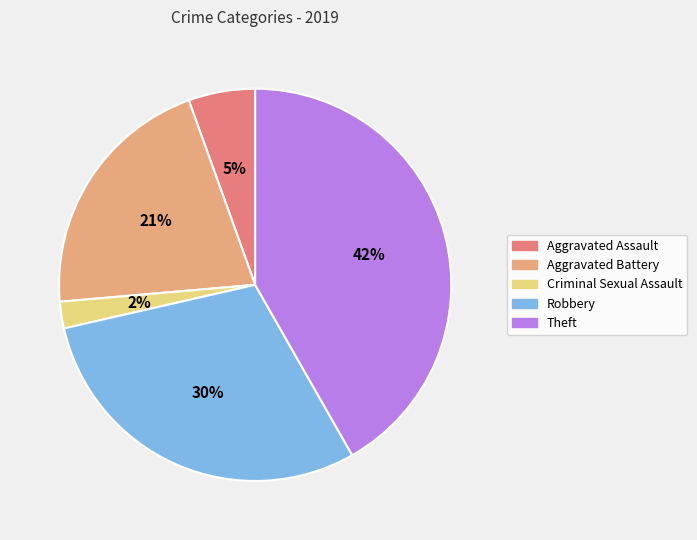

What is the smallest slice in the pie chart?

Criminal Sexual Assault